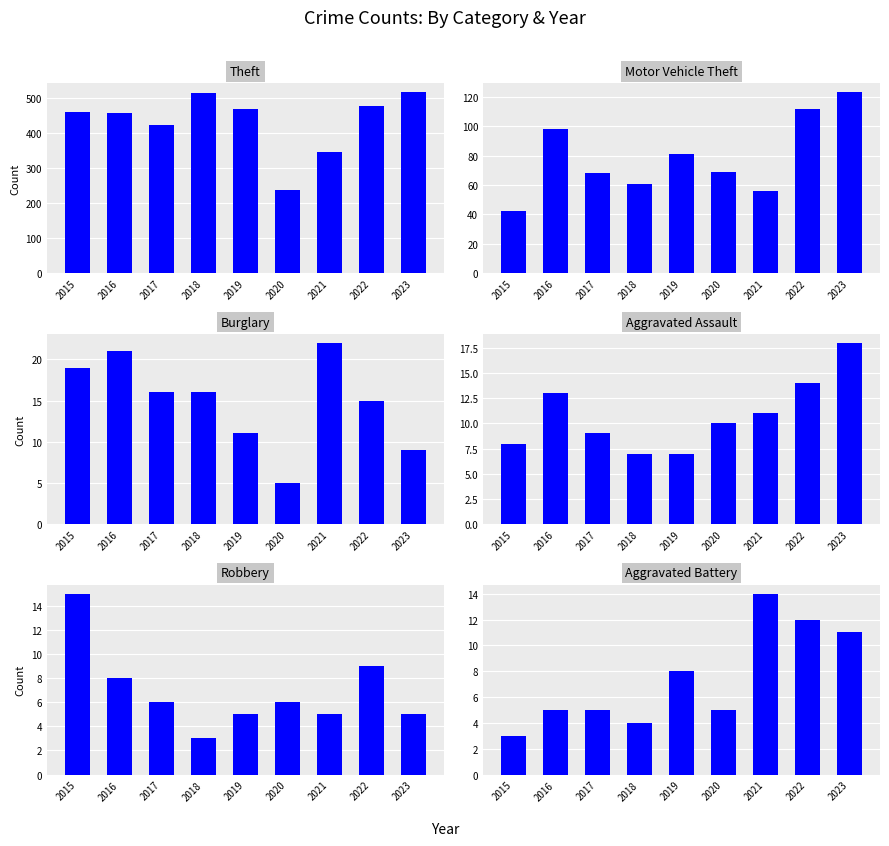

Rank the series at 2023 from lowest to highest value.

Robbery, Burglary, Aggravated Battery, Aggravated Assault, Motor Vehicle Theft, Theft